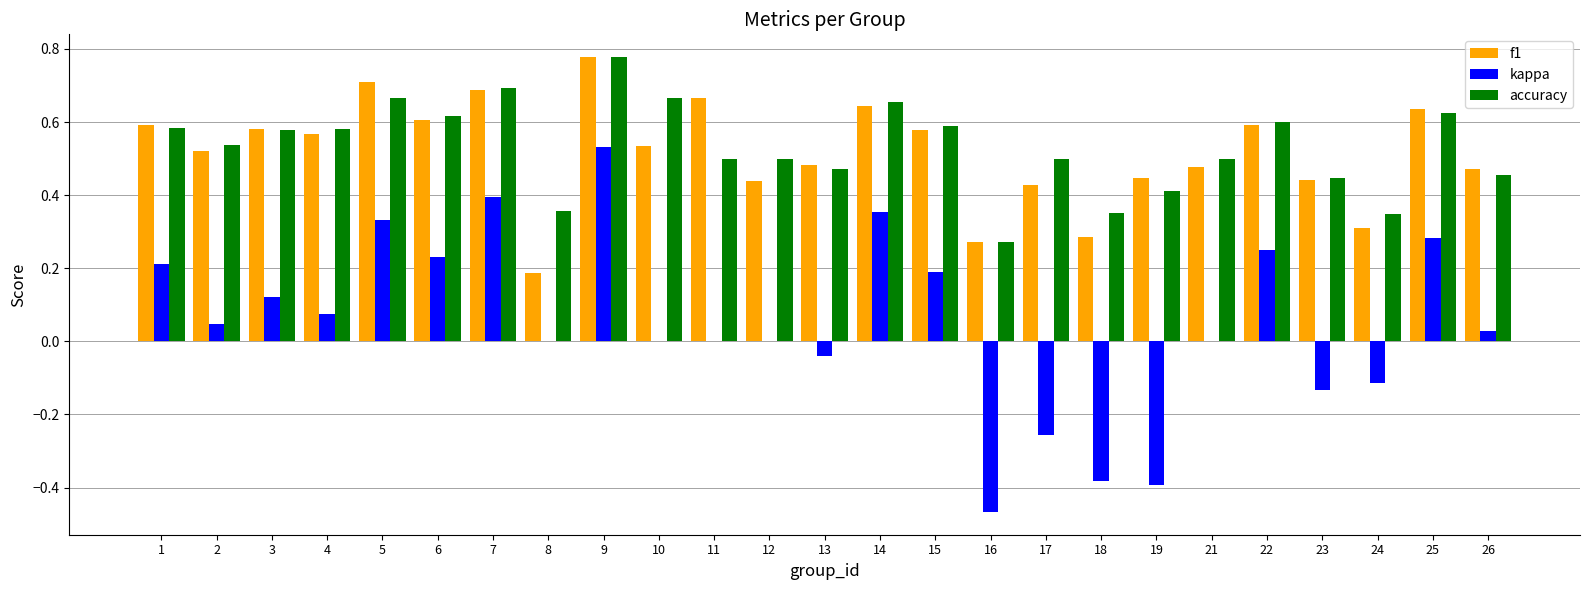

What are all the series names shown in the legend?

f1, kappa, accuracy